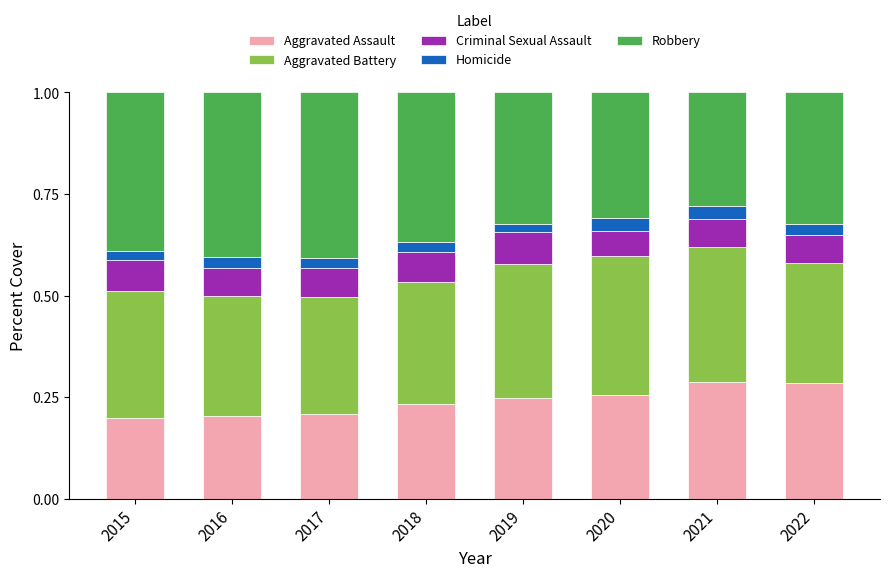

What is the sum of the Aggravated Assault values at 2022 and 2019?

0.5